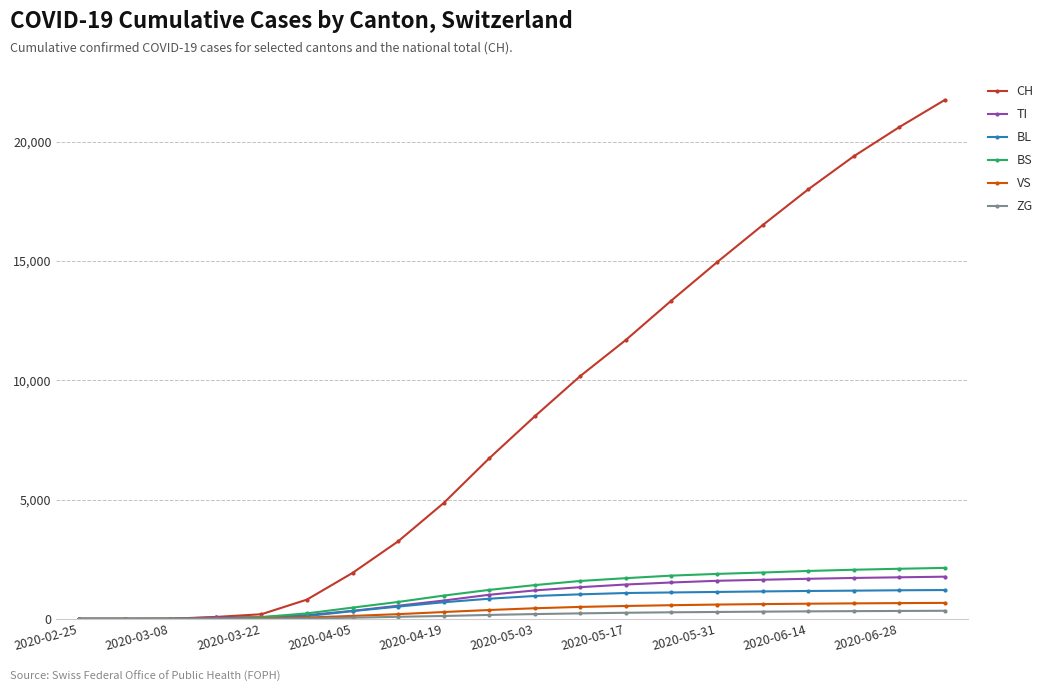

Which series has the widest spread of values?

CH